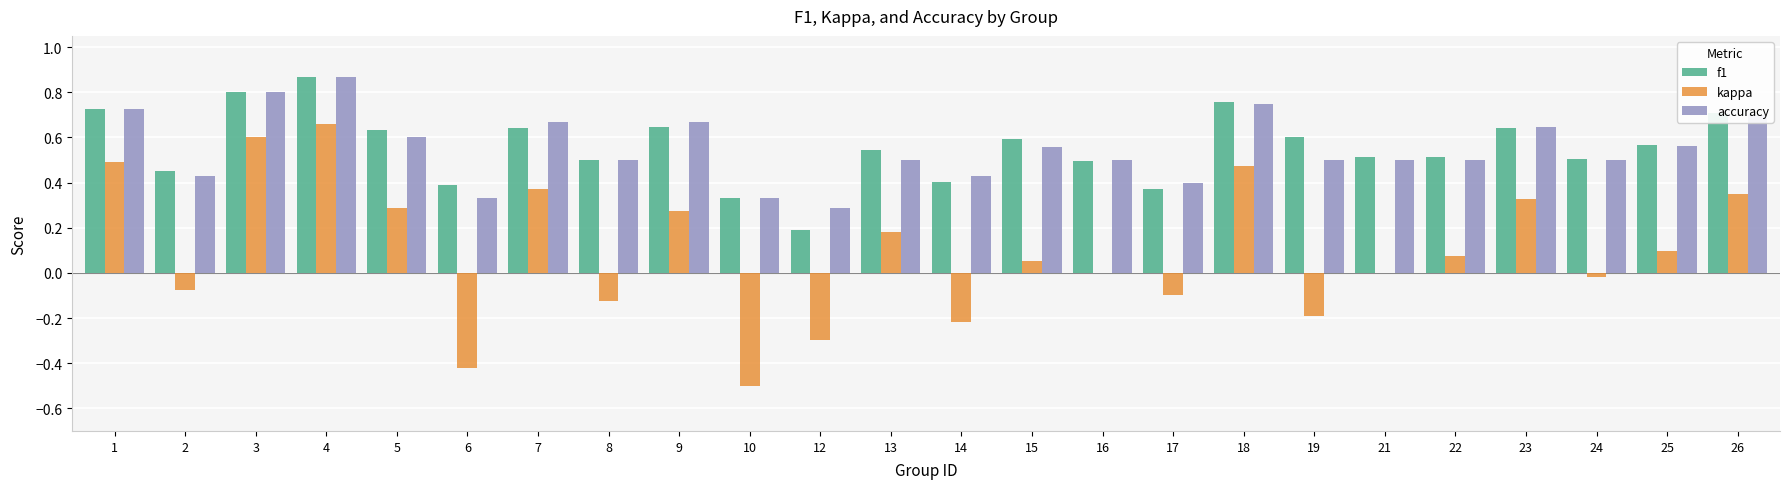

What is the sum of all f1 values?

13.4